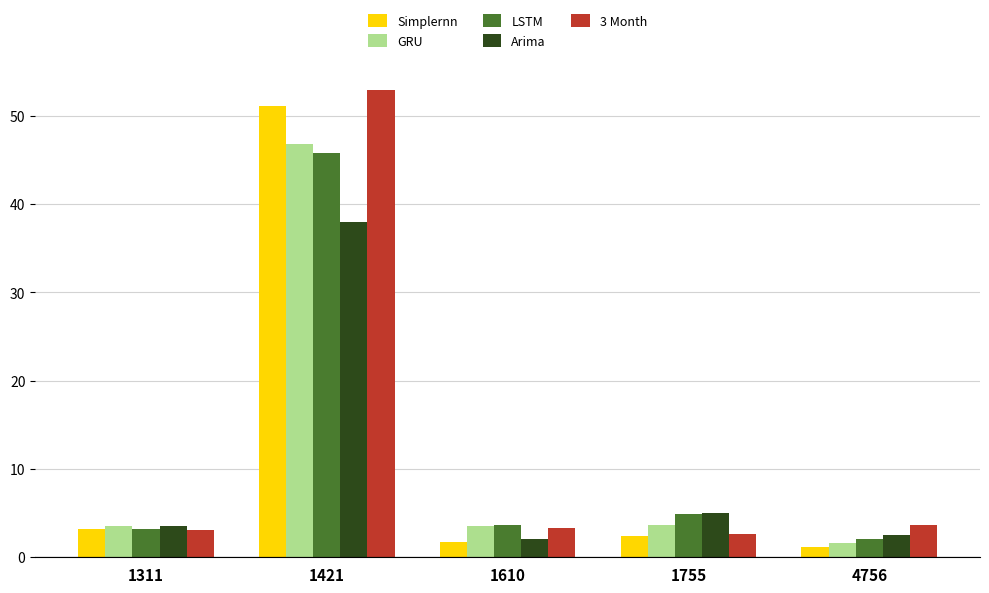

Which series changed the most between 1421 and 1610?

3 Month